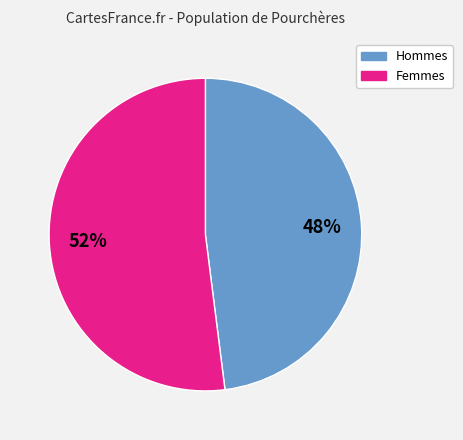

To the nearest percent, what is the difference between the largest and smallest slice percentages?

4%